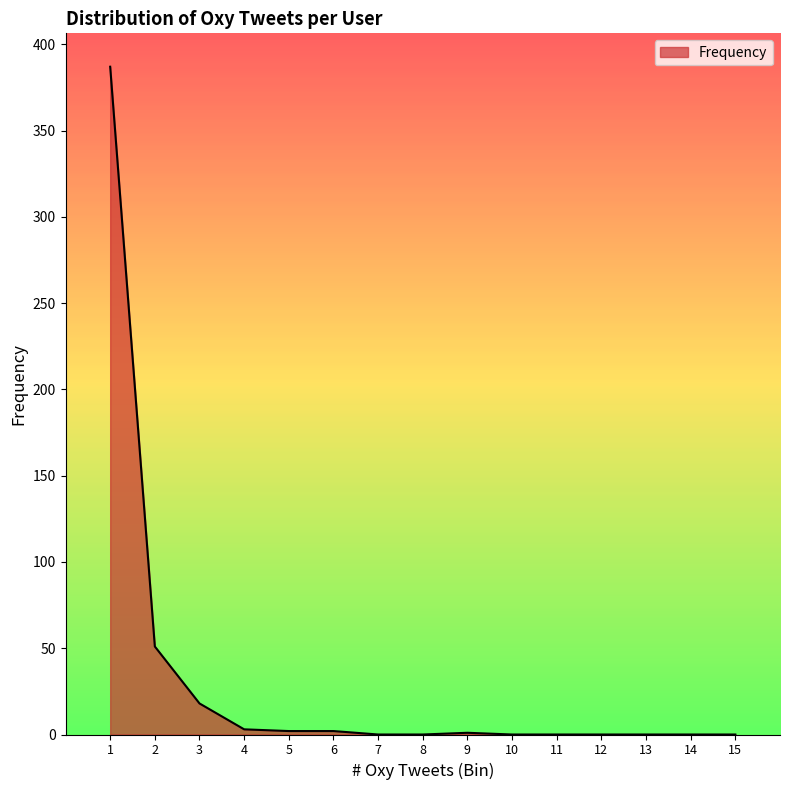

Where is the data nearest to the value 193?

2